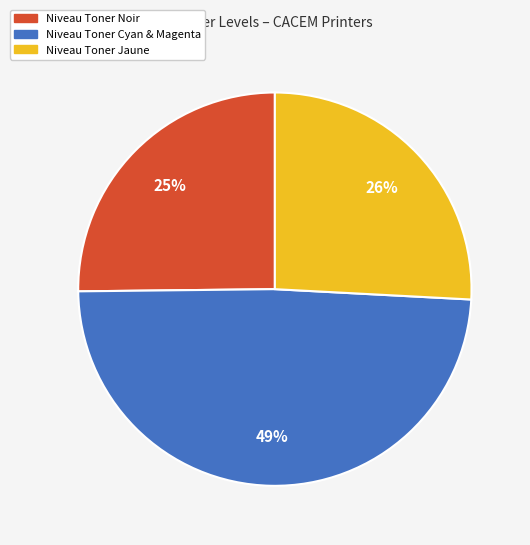

To the nearest percent, what is the average slice percentage?

33%